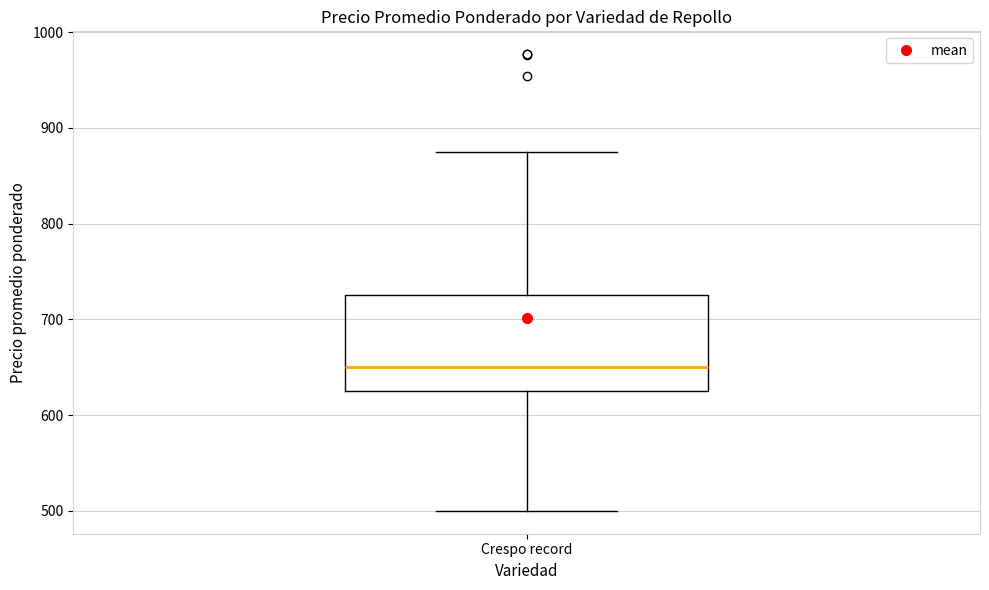

Read this box plot against the y-axis: the position of the median line, the range covered by the box, and the ends of both whiskers. The values are not printed on the chart, so give them approximately, as read against the axis.

median 650, box 630 to 730, whiskers 500 to 880